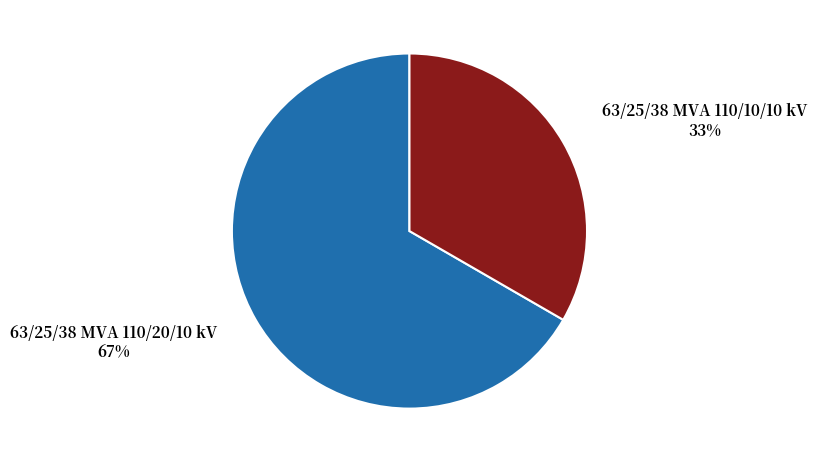

What is the ratio of the value at 63/25/38 MVA 110/10/10 kV to the value at 63/25/38 MVA 110/20/10 kV?

0.5